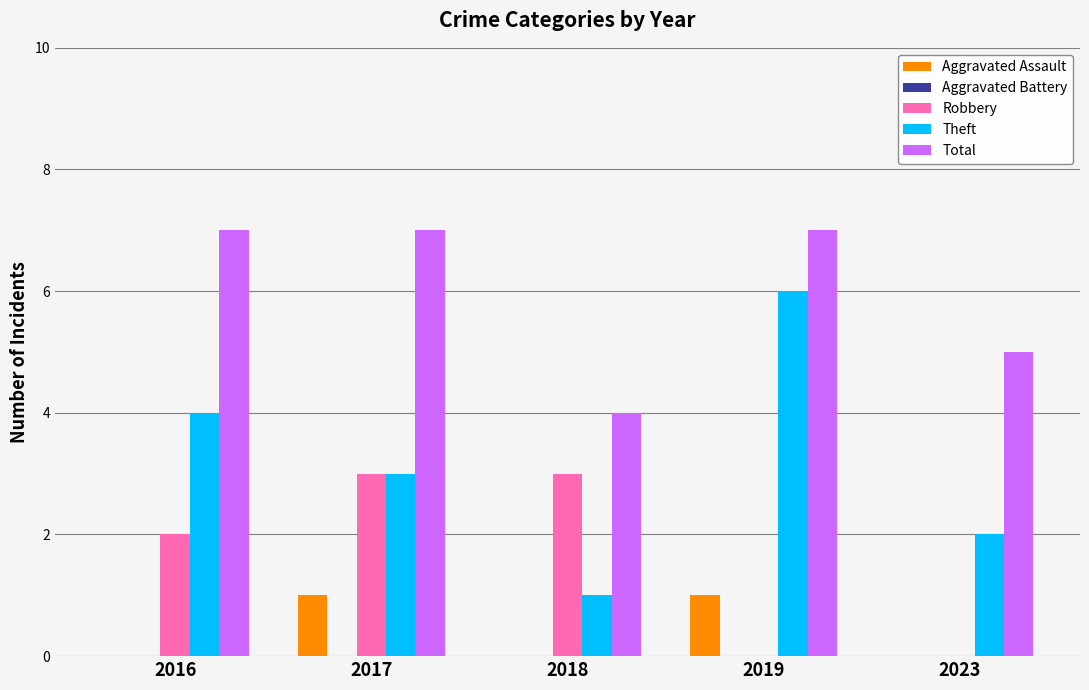

The value of Robbery at 2019 is -2. True or false?

False